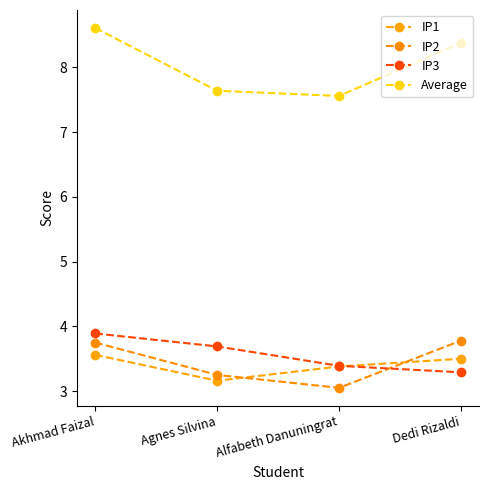

Which category has the highest value in the IP2 series?

Dedi Rizaldi